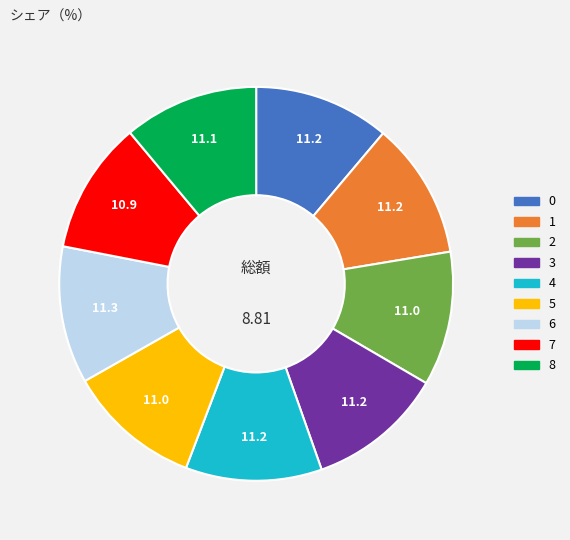

True or false: 4 accounts for 21% of the total.

False